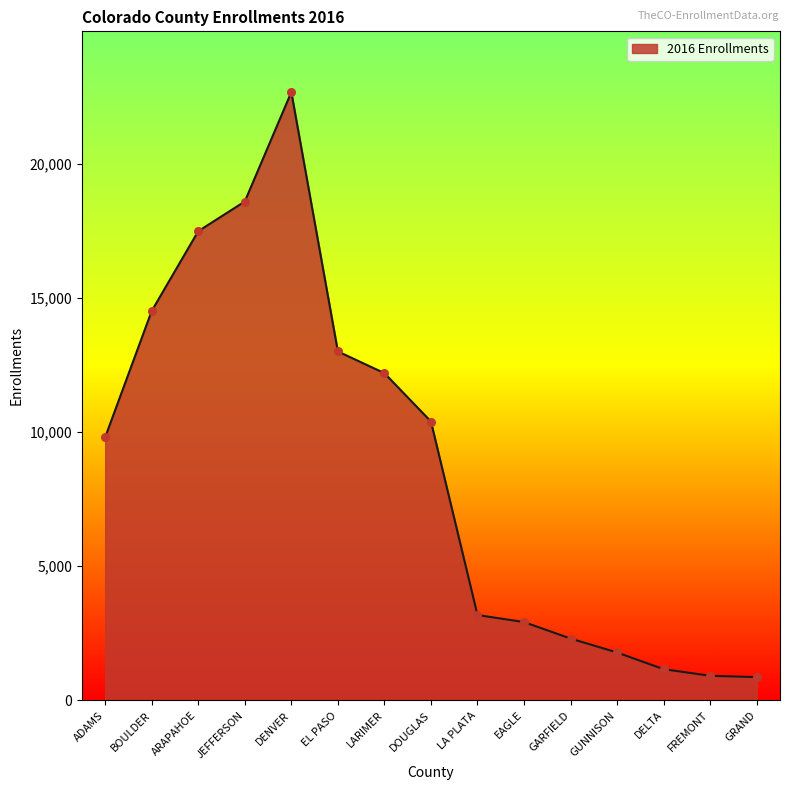

Which has a higher value, LA PLATA or FREMONT?

LA PLATA